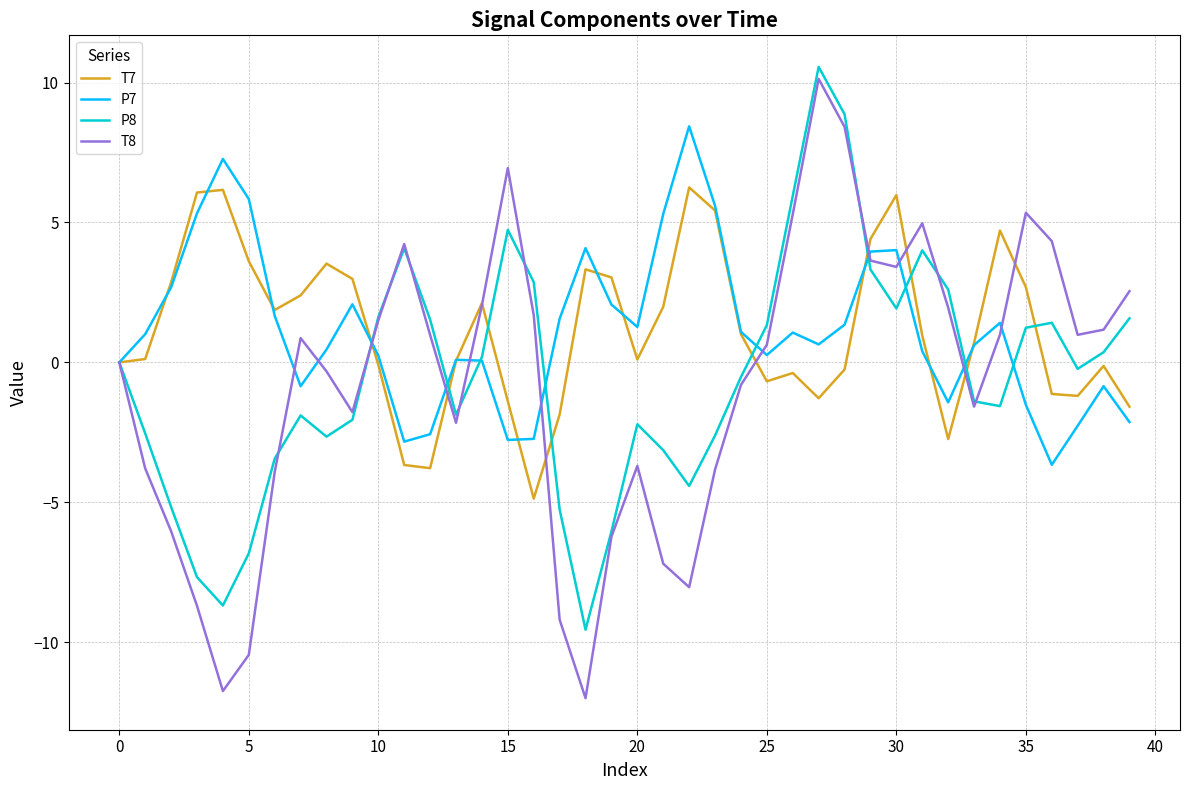

What is the highest value of the T7 series?

6.3